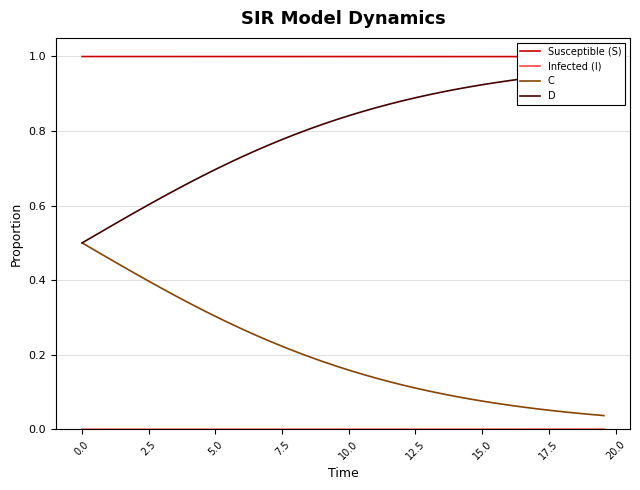

Does the chart have visible grid lines?

Yes